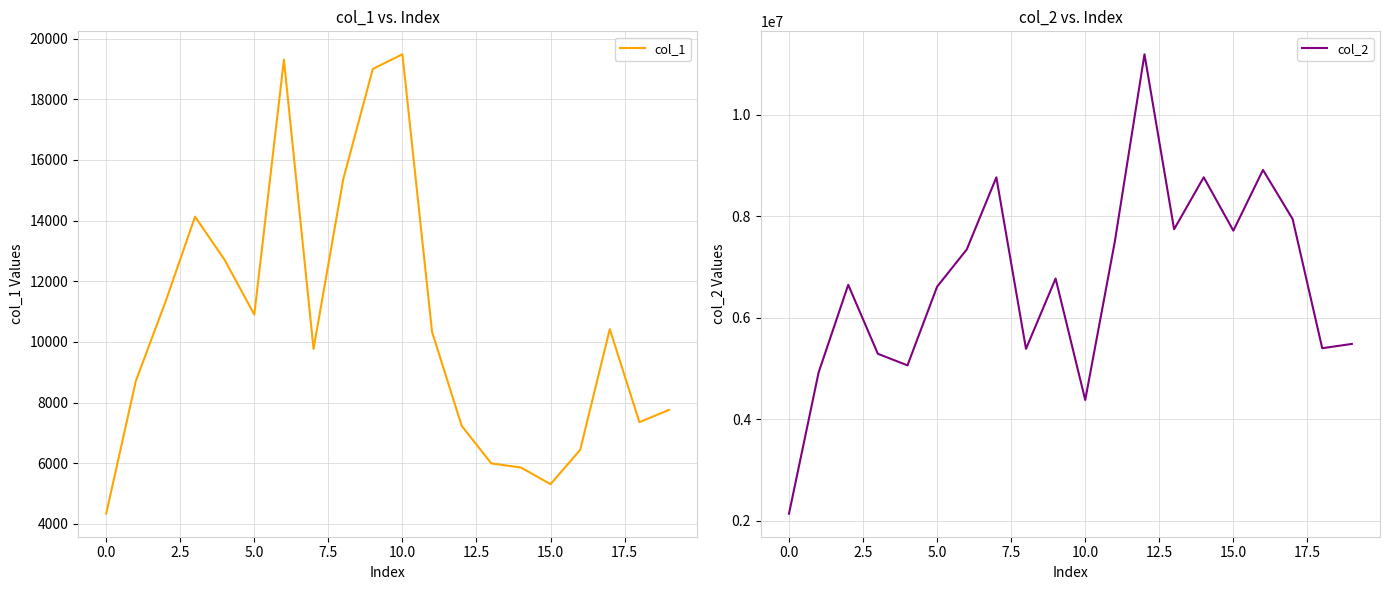

How many values in the col_2 series are below 6771906?

10